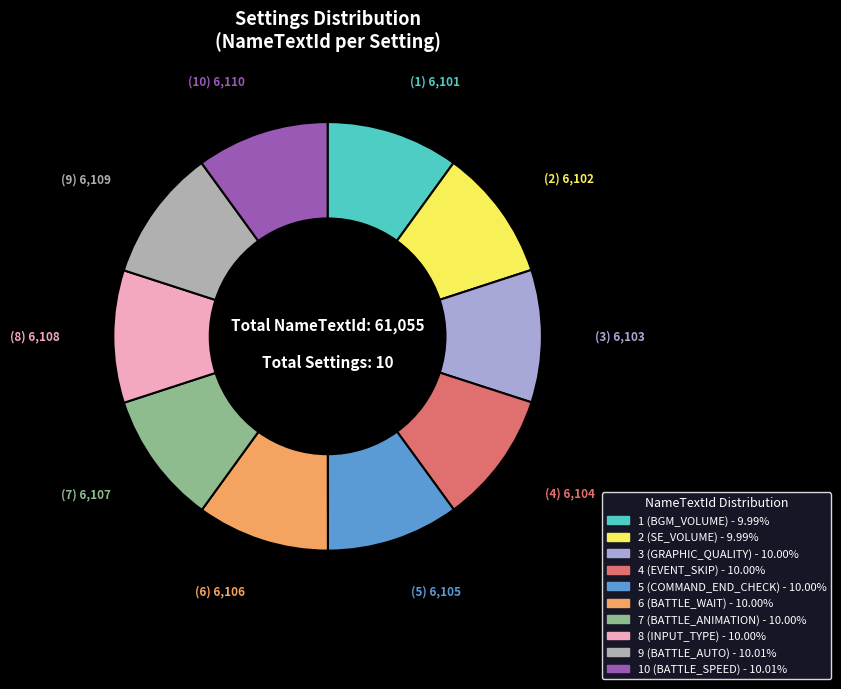

How many segments does this pie chart have?

10